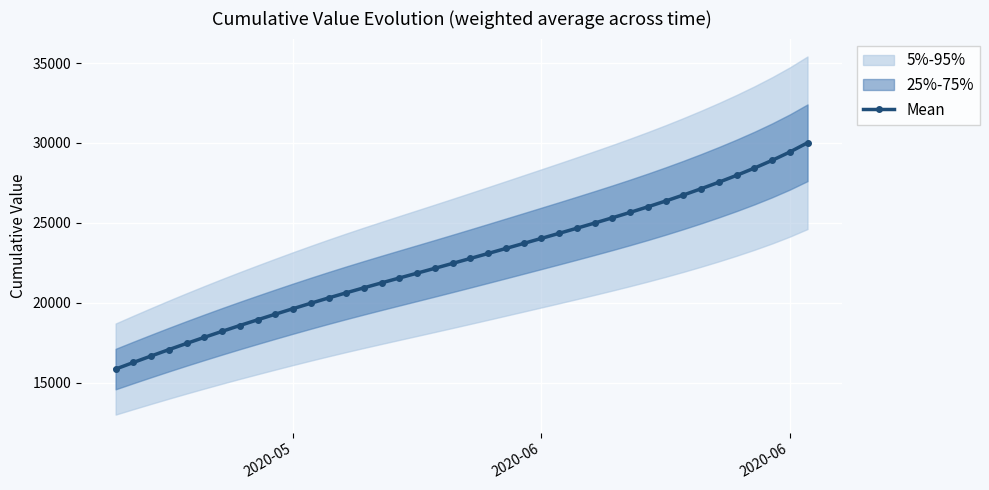

True or false: the data has more than 2 interior local peaks.

False